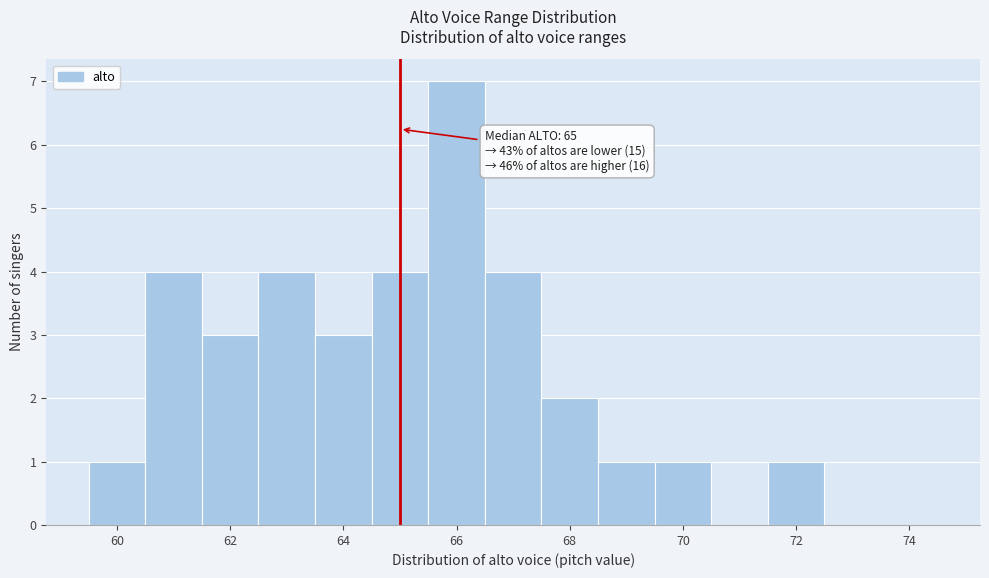

Which range on the x-axis has the tallest bar?

65.5 to 66.5